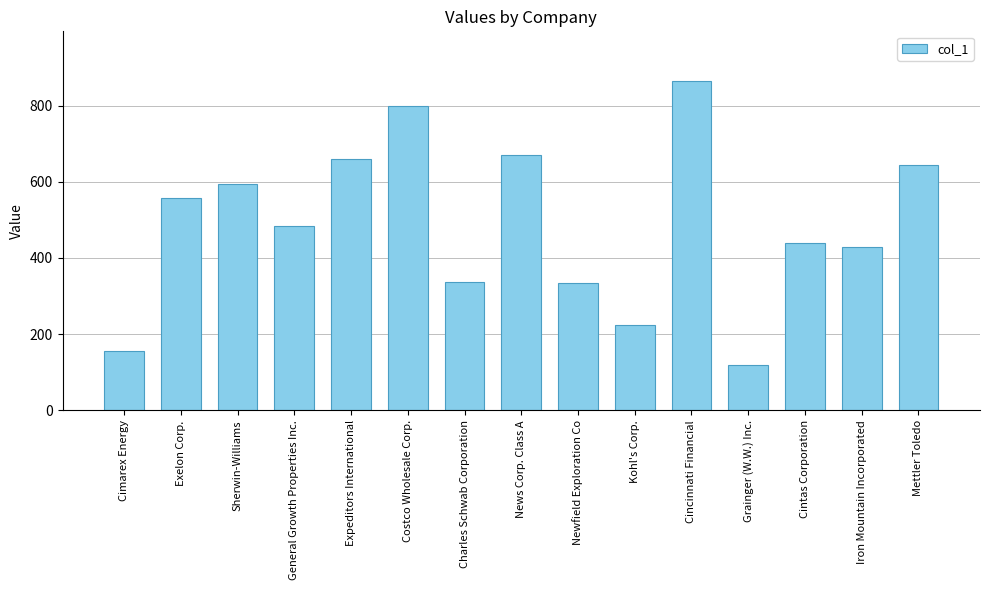

What is the sum of all values?

7312